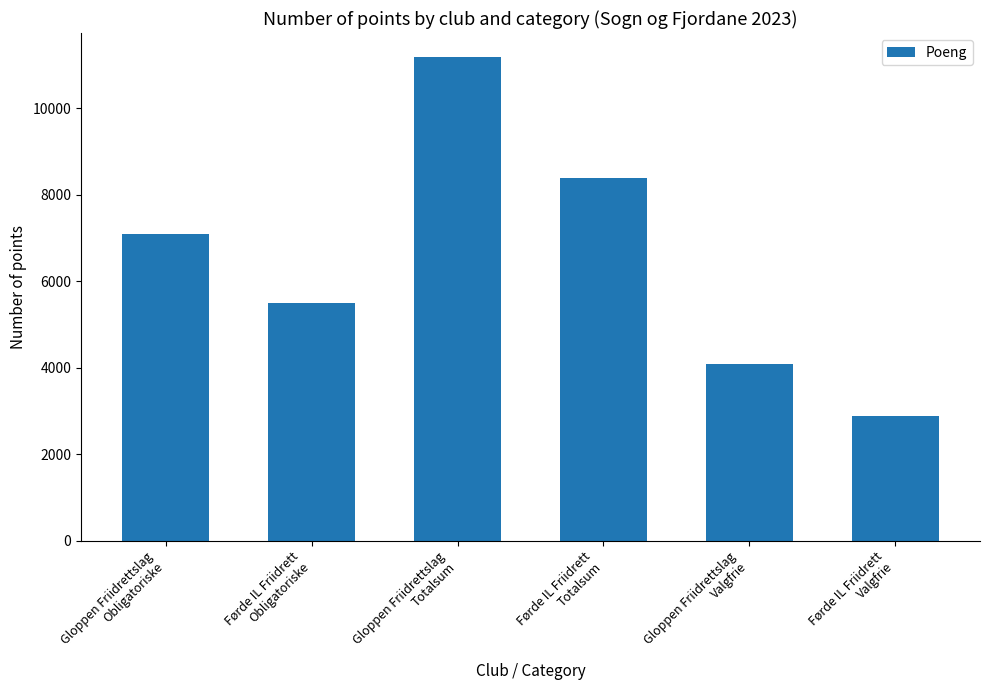

What value does the data have at Førde IL Friidrett
Obligatoriske, to the nearest 50?

5500